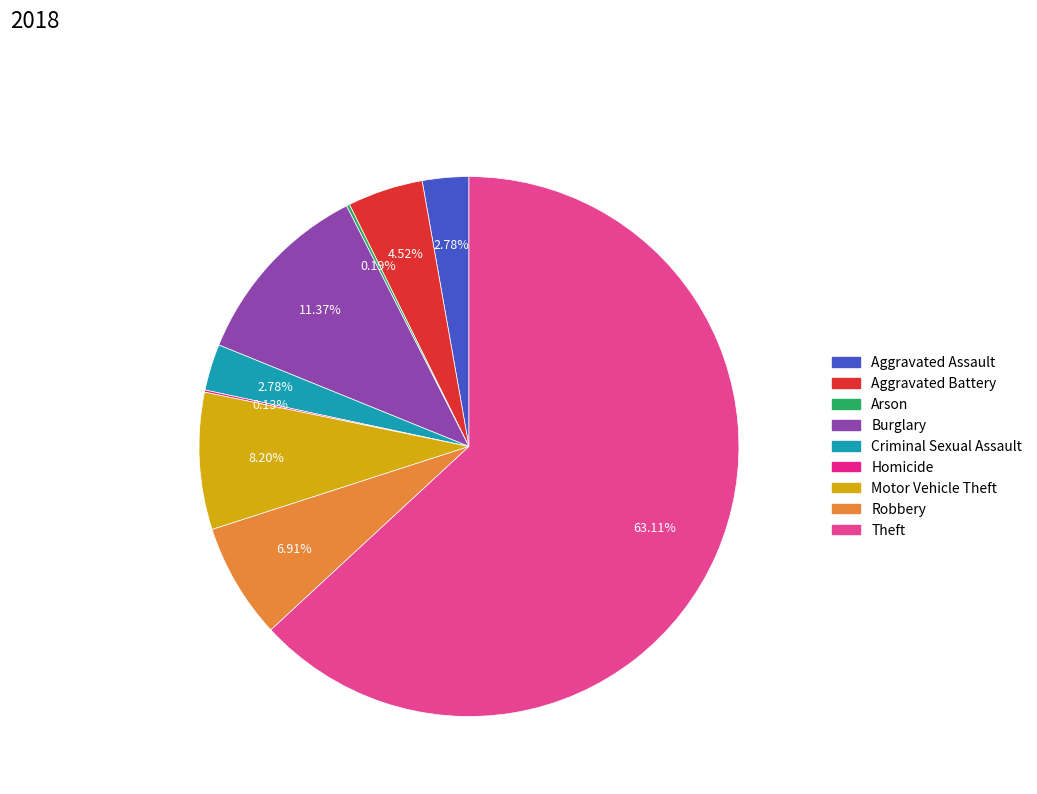

How many segments does this pie chart have?

9